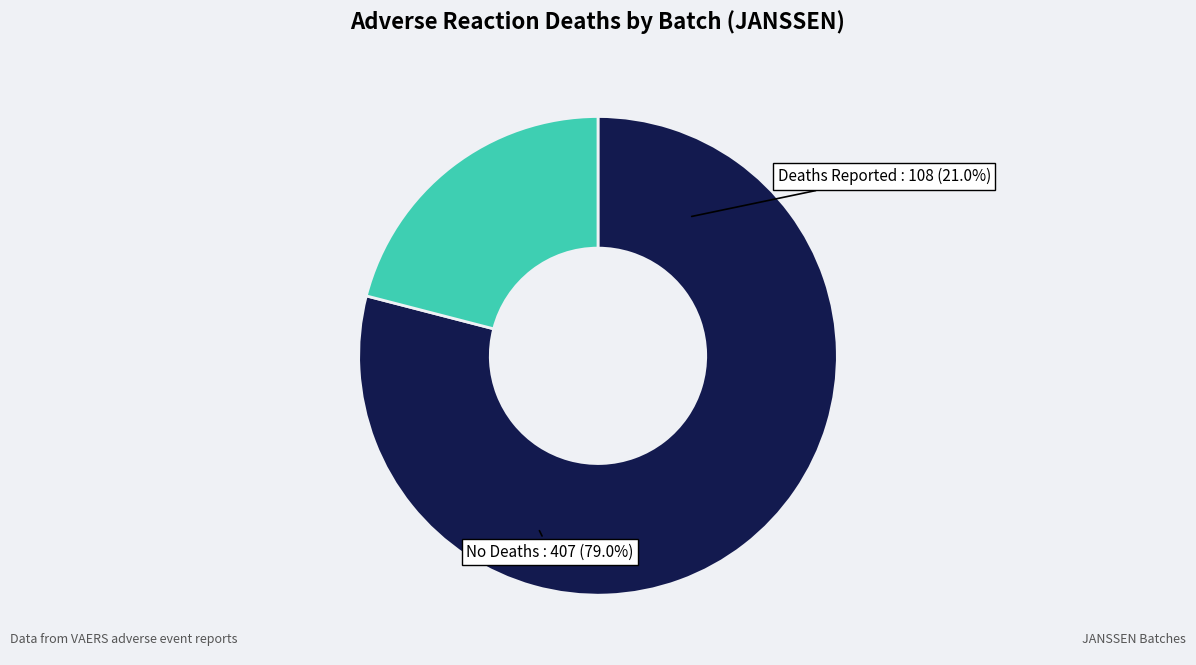

Is there a majority slice in this chart?

Yes